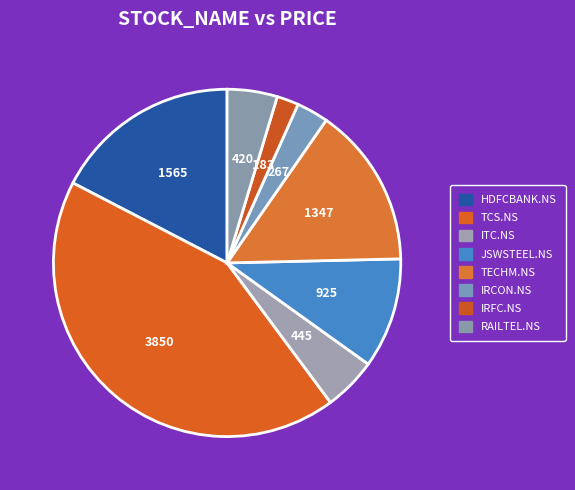

To the nearest percent, what is the combined percentage of TECHM.NS and TCS.NS?

58%